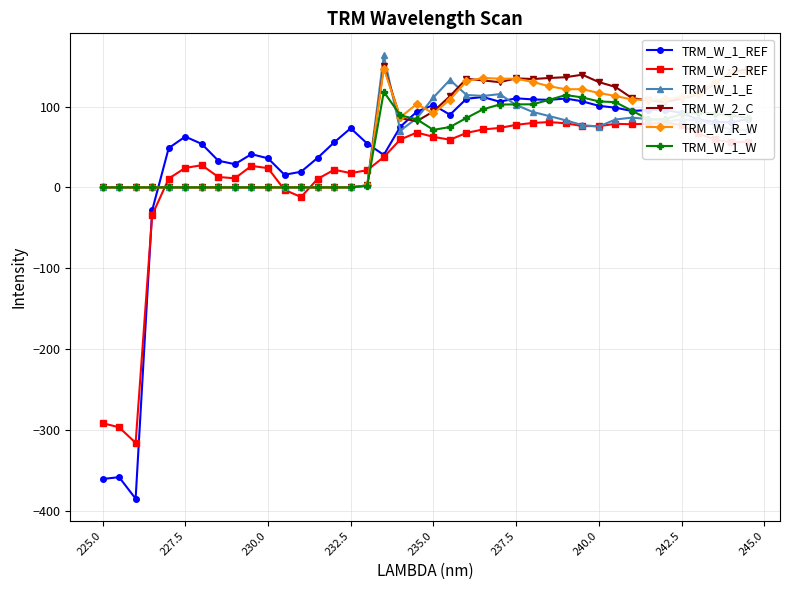

What is the average value of the TRM_W_2_C series?

70.6